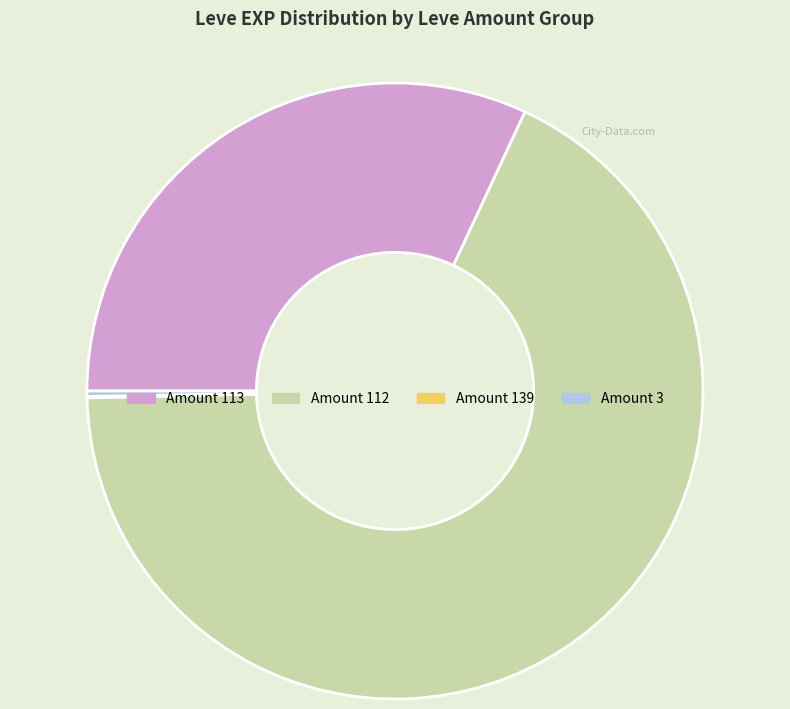

Between Amount 112 and Amount 113, which is larger?

Amount 112